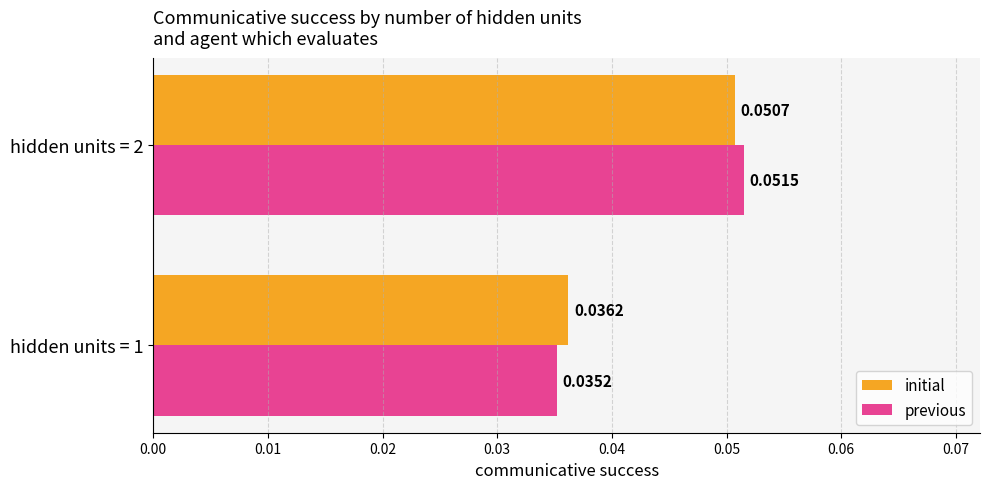

Which series has the largest total across all categories?

initial